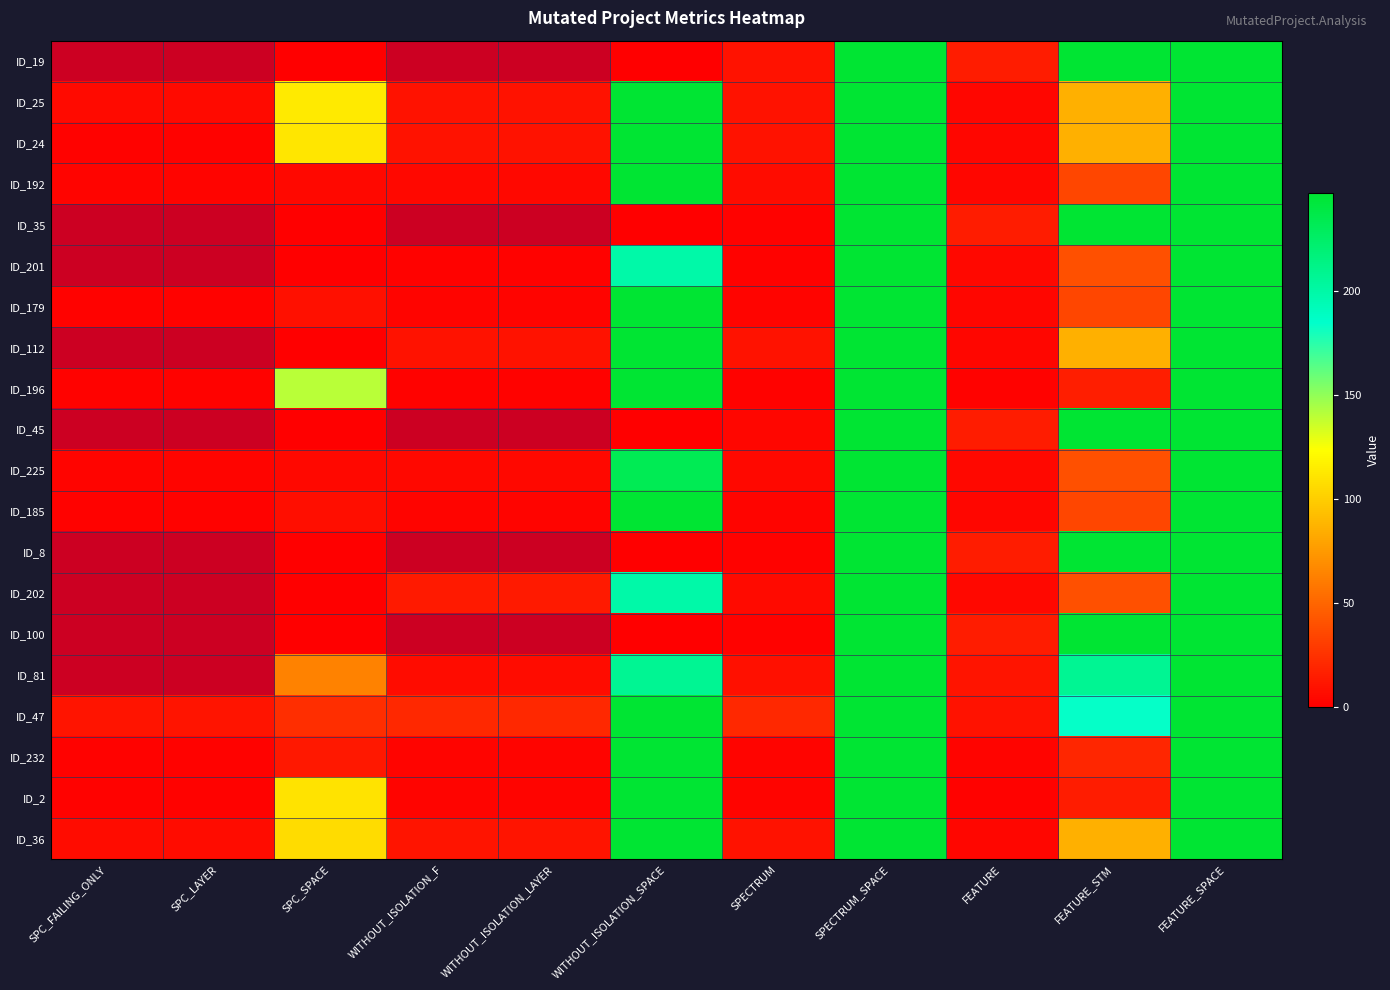

Which label corresponds to the largest value in the chart?

SPECTRUM_SPACE